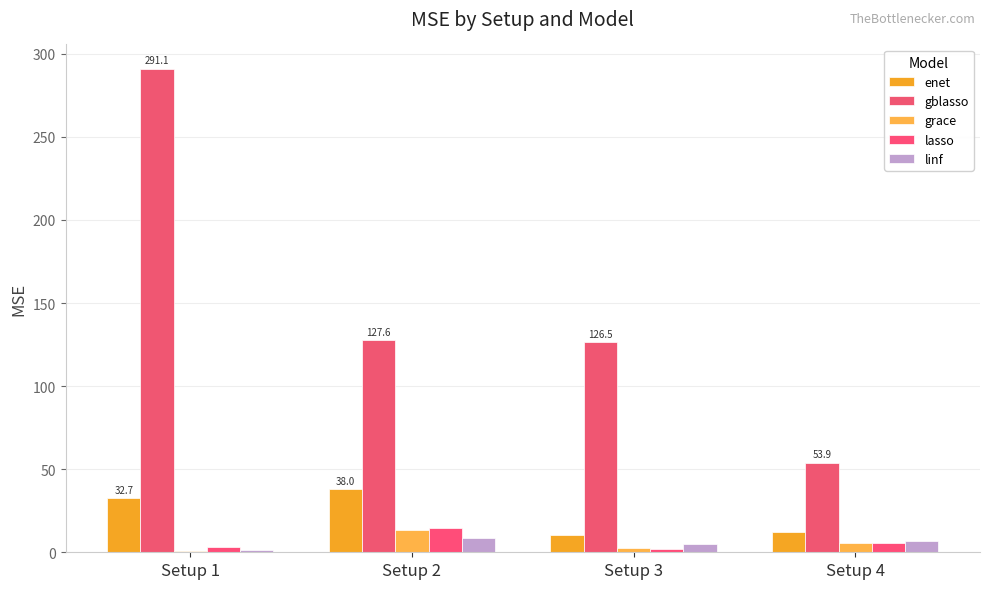

Are the bars horizontal?

No